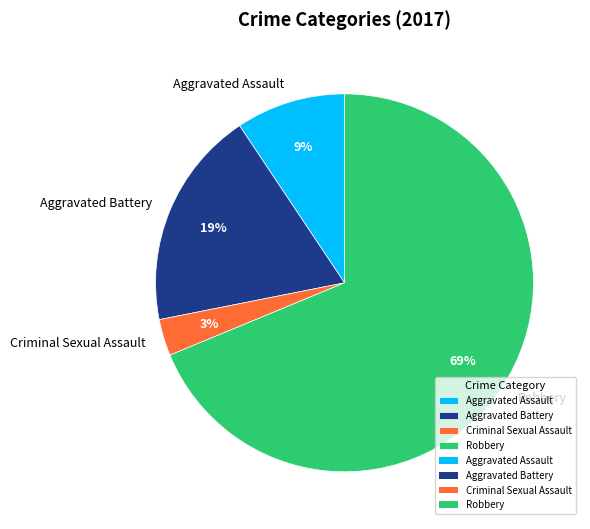

How many segments does this pie chart have?

4